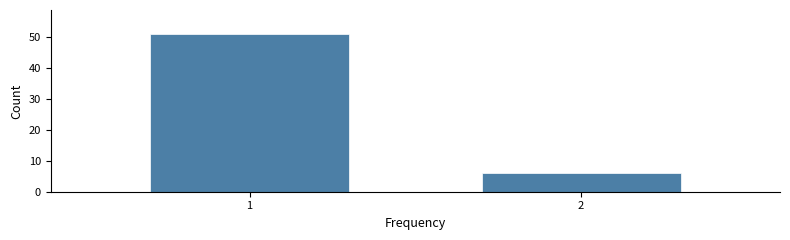

Reading left to right, what are all the values shown in this chart?

1=51	2=6